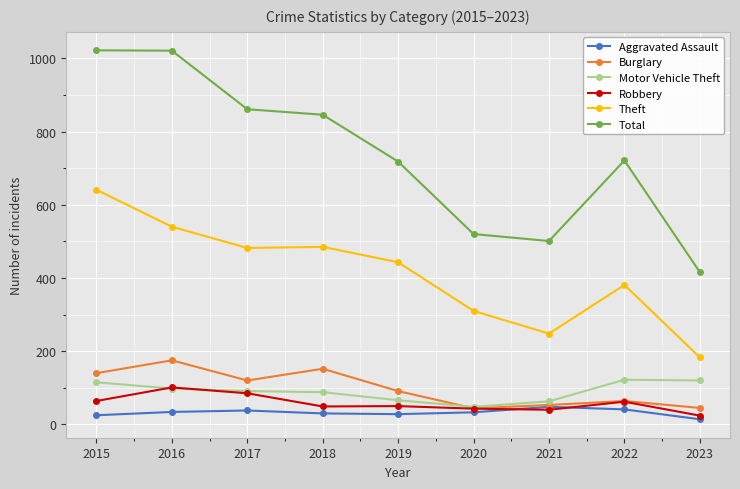

Is it true that Burglary equals 309 at 2016?

False